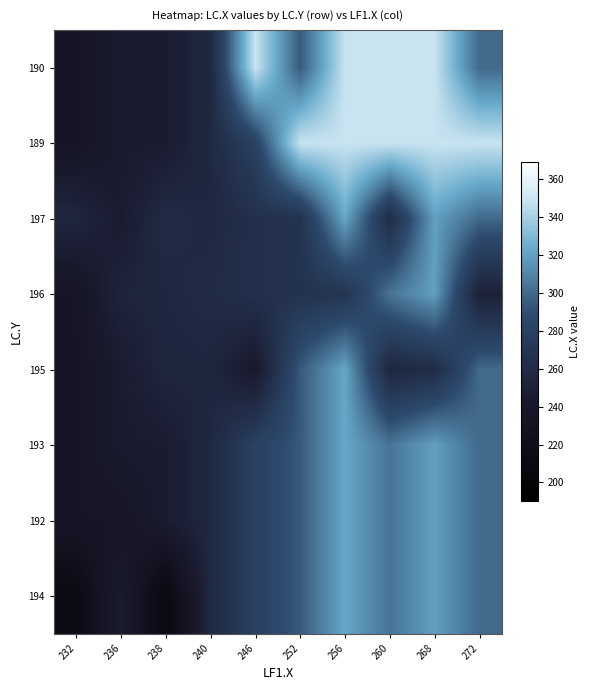

What is the spread (max minus min) of values at 232?

42.0